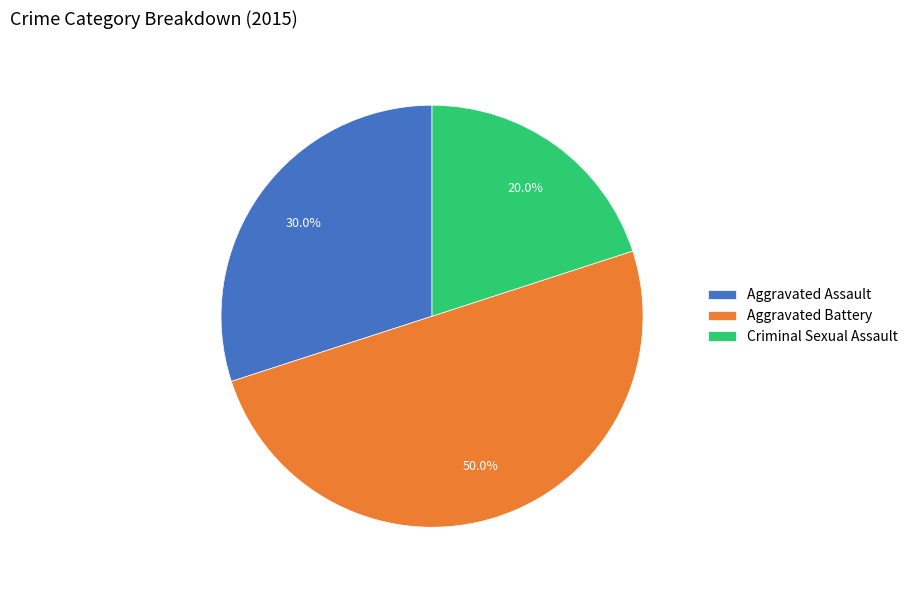

Is the sum of Criminal Sexual Assault and Aggravated Battery greater than half?

Yes